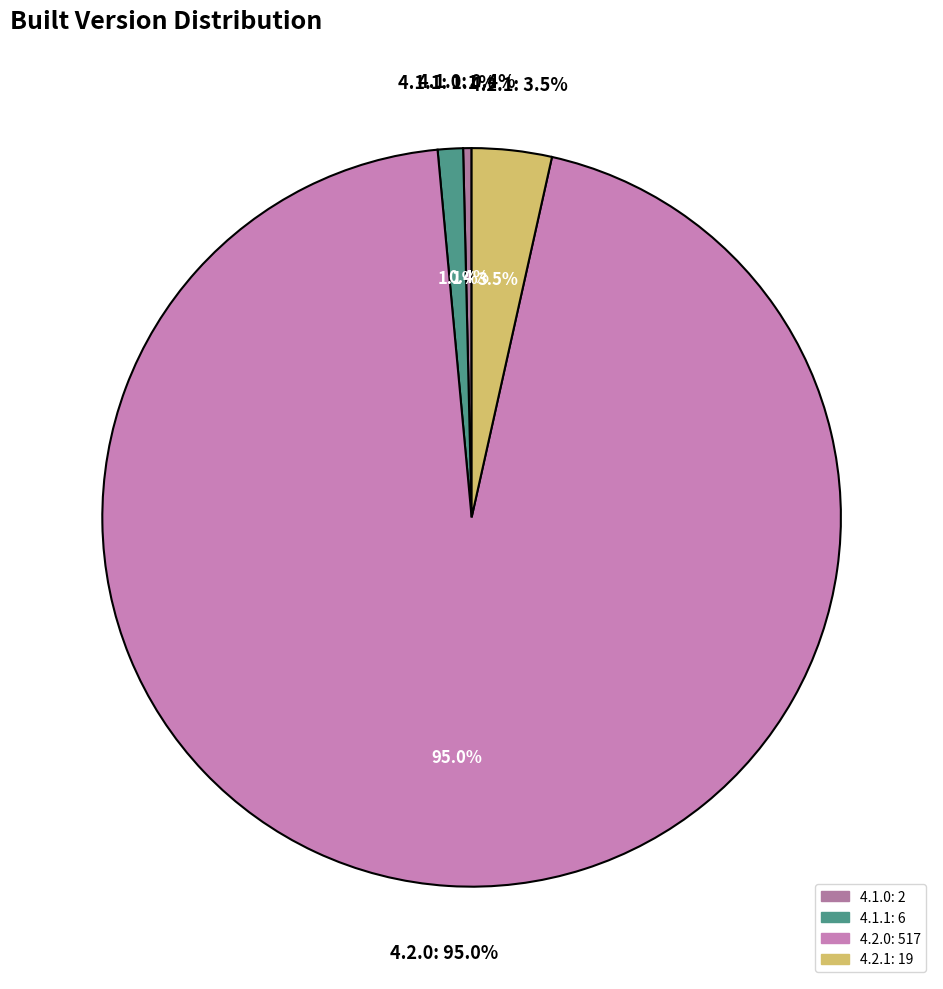

Combined, do 4.1.0 and 4.2.1 account for over 50%?

No